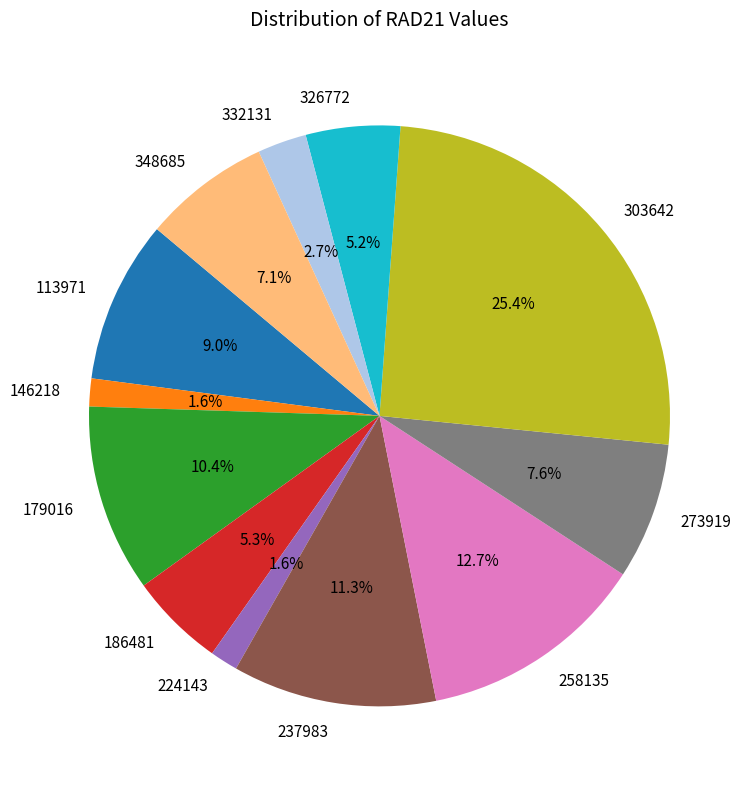

To the nearest percent, what is the combined percentage of 179016 and 113971?

19%